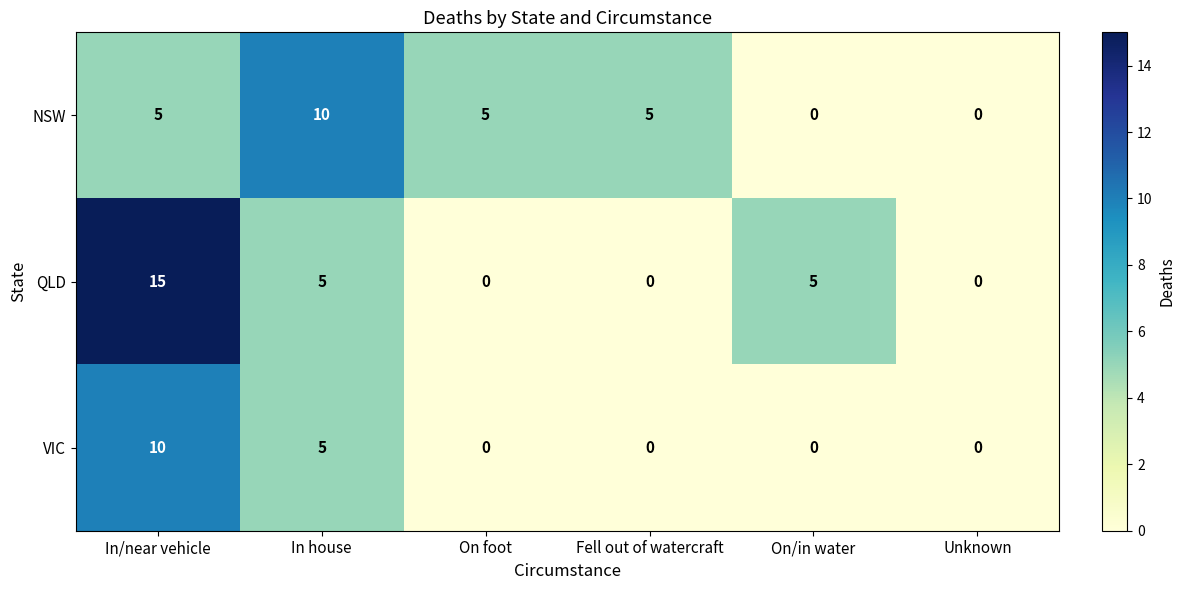

What is the total value across all series at In/near vehicle?

30